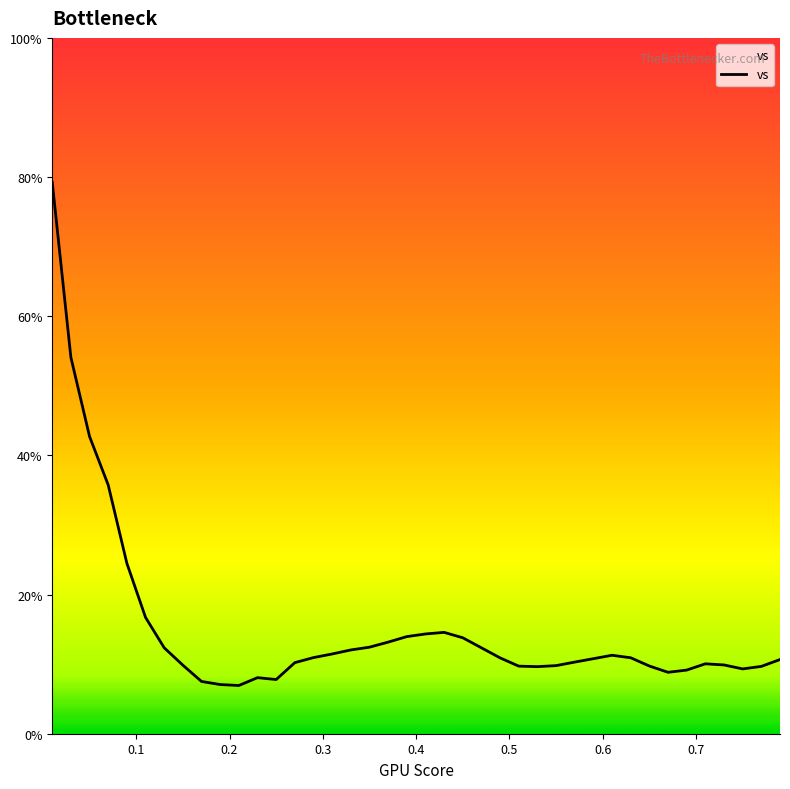

How many values are below 10?

15